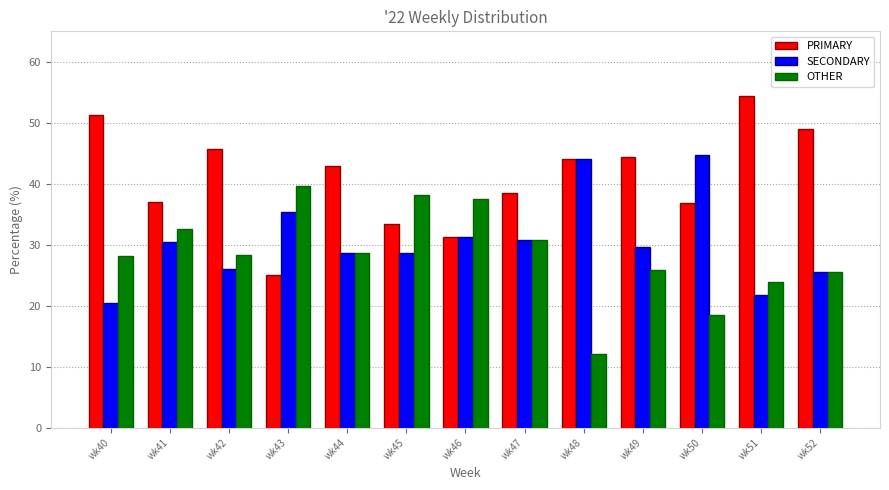

What is the maximum value for SECONDARY?

44.7